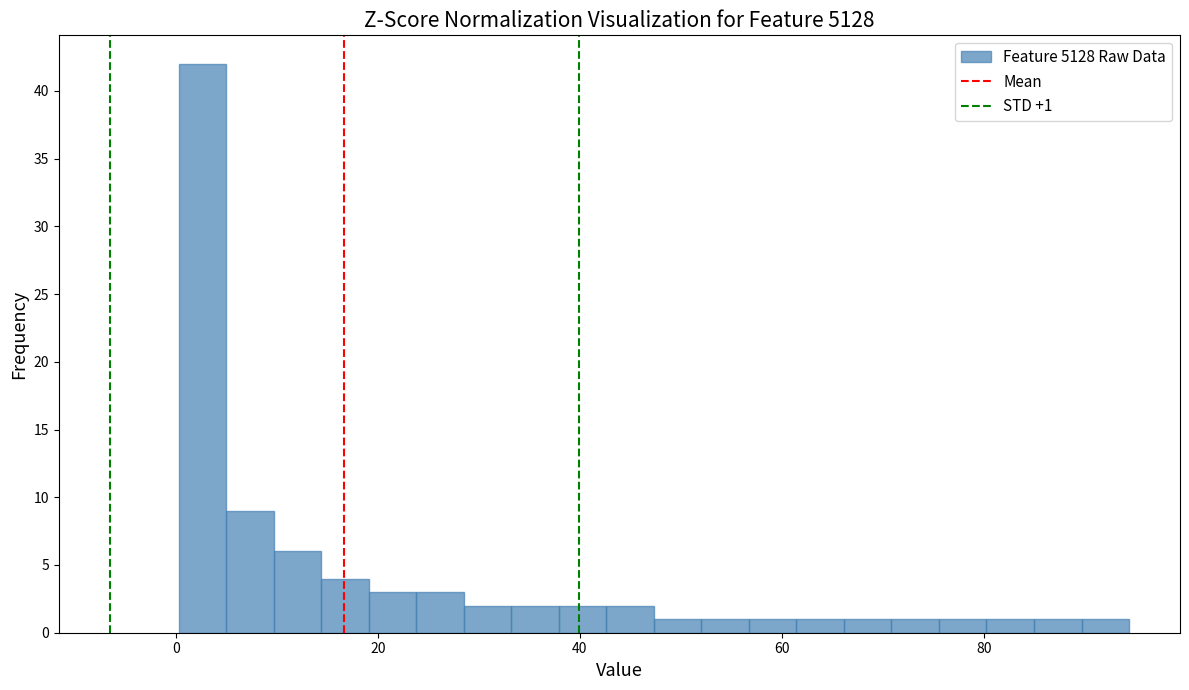

Read against the x-axis, roughly where is the centre of the tallest bar?

2